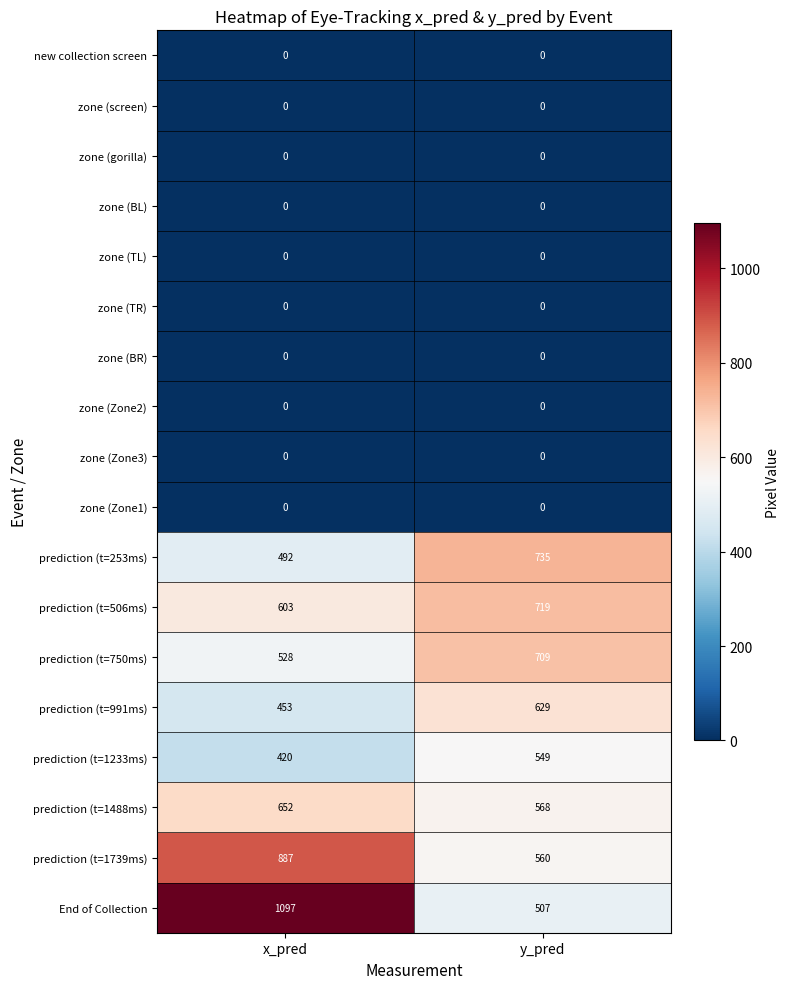

At which category is the sum across all series the highest?

x_pred